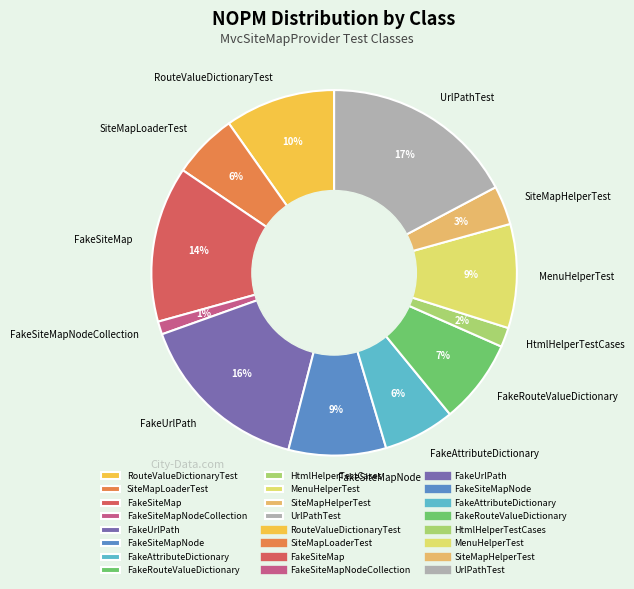

How many segments does this pie chart have?

12